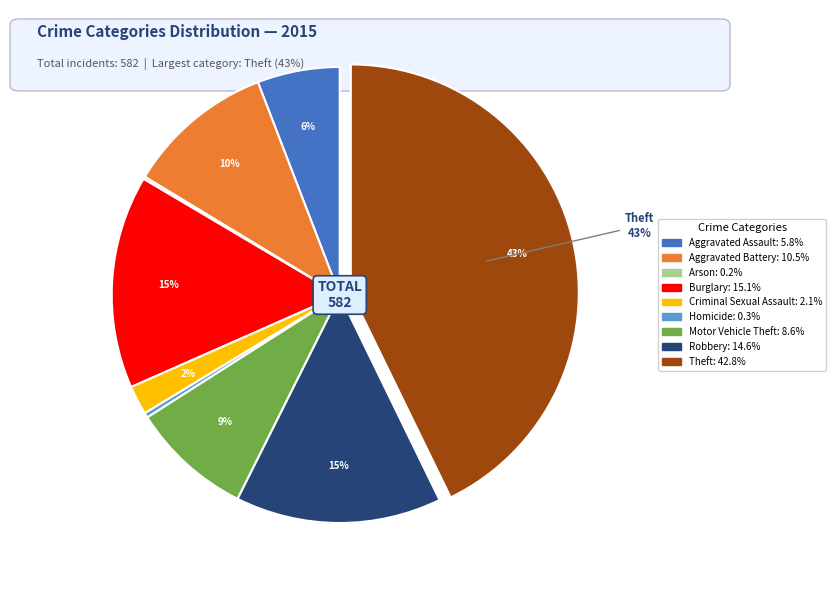

What percentage is the Aggravated Assault slice, to the nearest percent?

6%